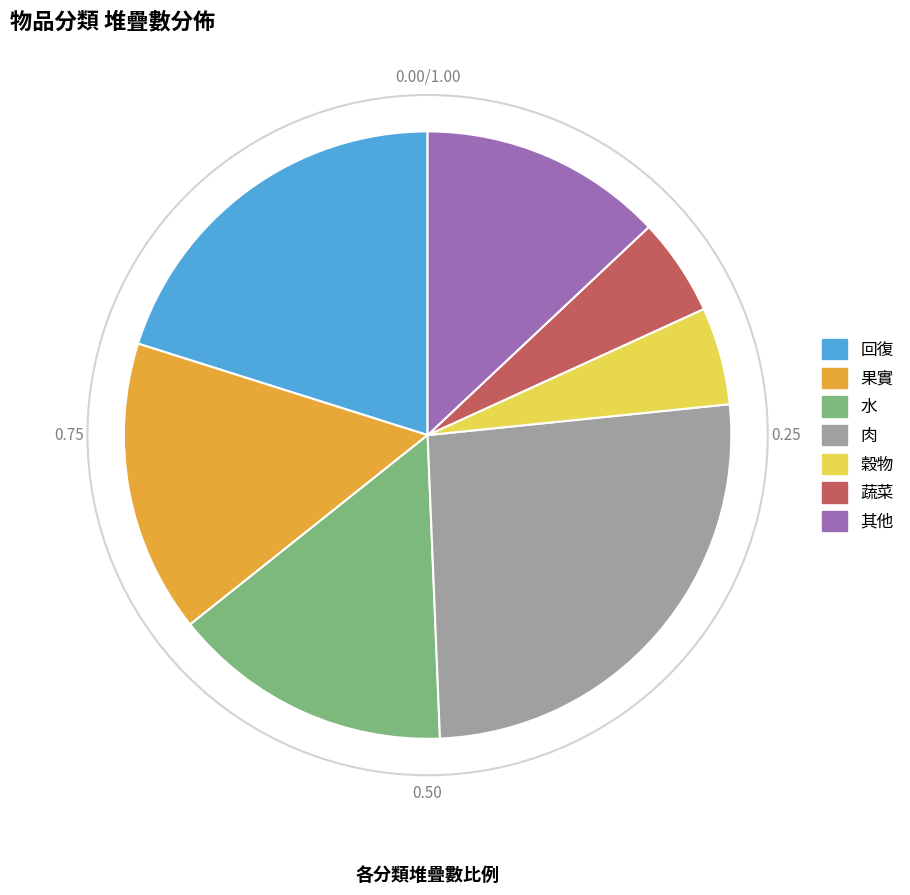

How many segments does this pie chart have?

7